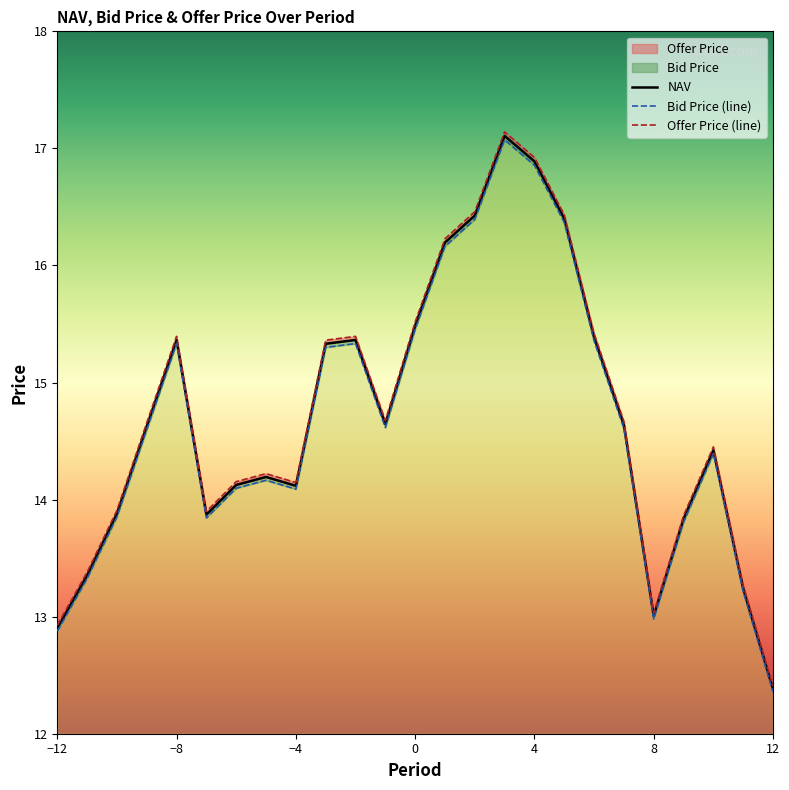

Reading left to right, extract all data points from this chart.

NAV: 12.9	13.4	13.9	14.6	15.4	13.9	14.1	14.2	14.1	15.3	15.4	14.6	15.5	16.2	16.4	17.1	16.9	16.4	15.4	14.6	13.0	13.8	14.4	13.2	12.4
Bid Price: 12.9	13.3	13.9	14.6	15.3	13.8	14.1	14.2	14.1	15.3	15.3	14.6	15.5	16.2	16.4	17.1	16.9	16.4	15.4	14.6	13.0	13.8	14.4	13.2	12.4
Offer Price: 12.9	13.4	13.9	14.7	15.4	13.9	14.2	14.2	14.1	15.4	15.4	14.7	15.5	16.2	16.5	17.1	16.9	16.4	15.4	14.7	13.0	13.9	14.5	13.3	12.4